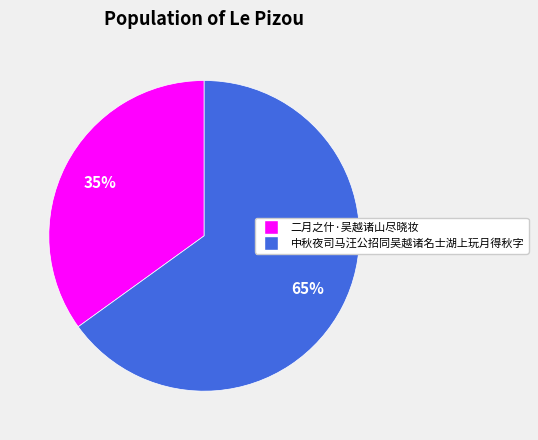

Is it true that 中秋夜司马汪公招同吴越诸名士湖上玩月得秋字 is 77% of the pie?

False